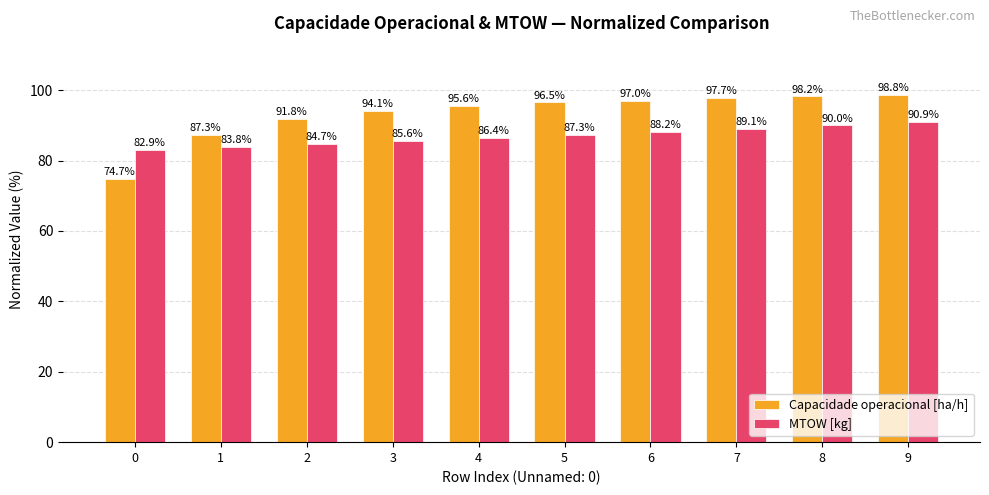

At 6, list the series in order from smallest to largest.

MTOW [kg], Capacidade operacional [ha/h]